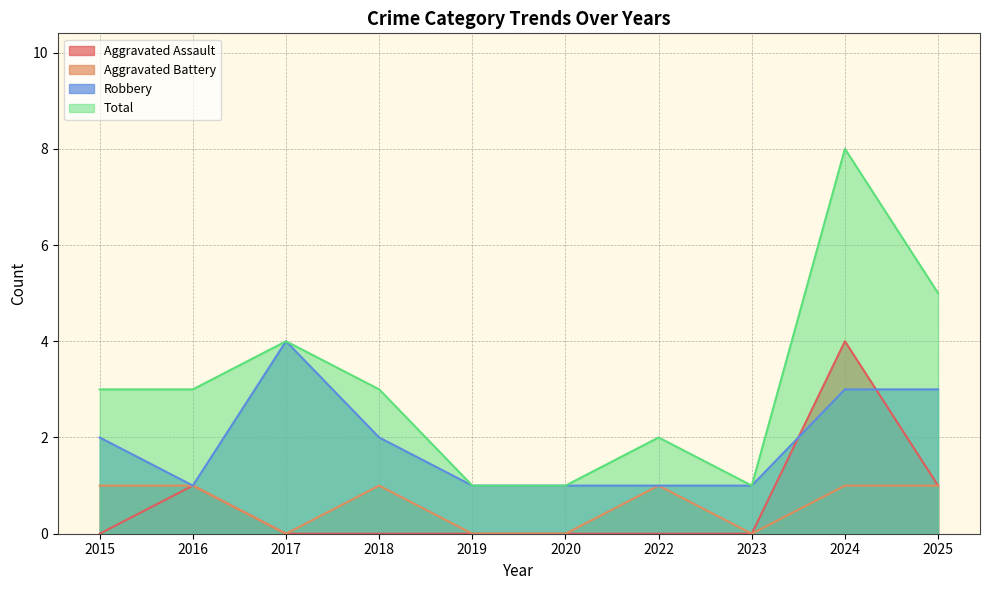

At how many categories does at least one series exceed 2?

6